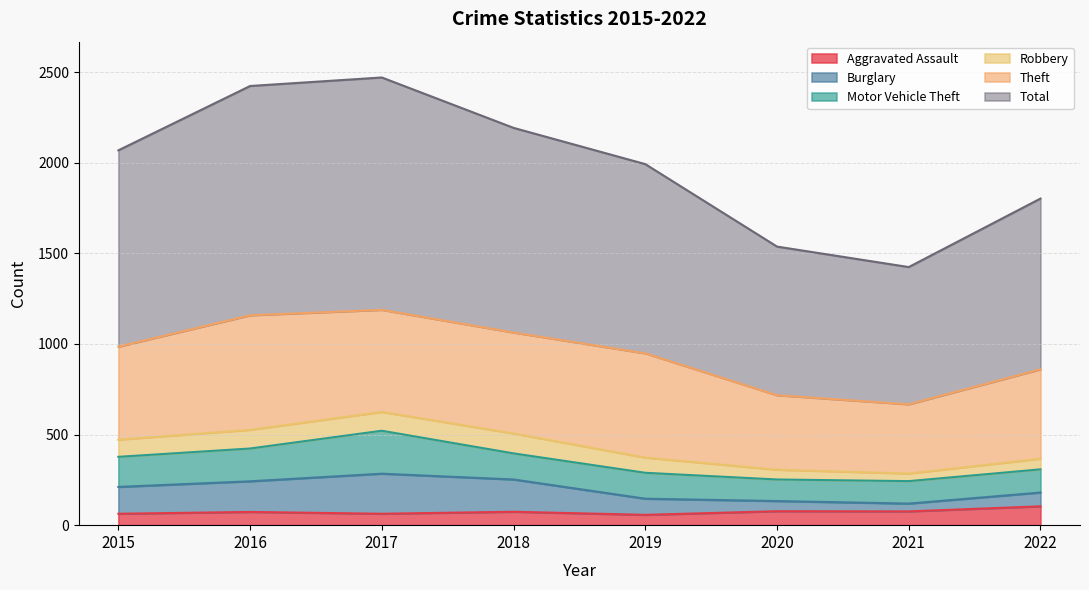

What is the difference between the highest and lowest values at 2015?

2005